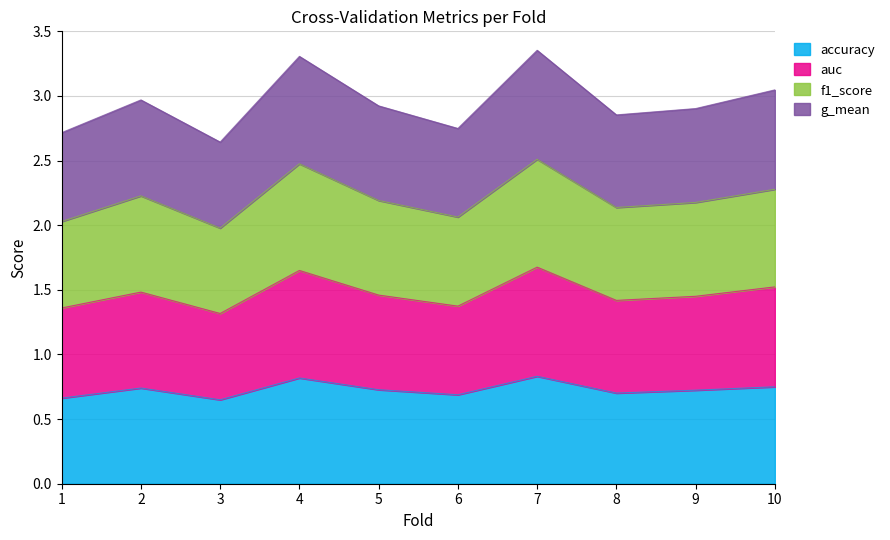

The g_mean series shows 4.6 at 1. True or false?

False